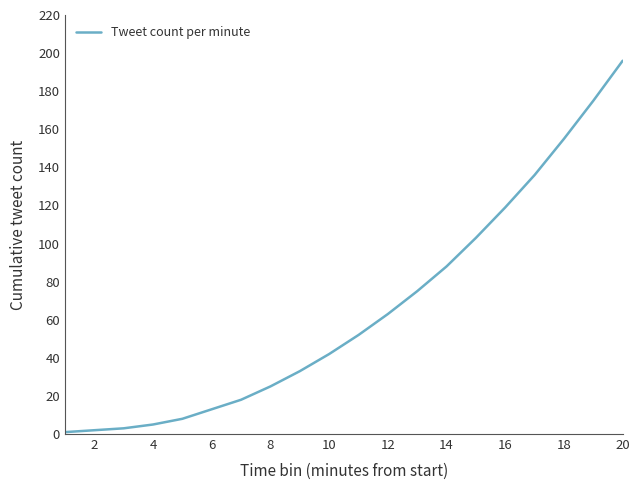

What is the difference between the maximum and second lowest values?

194